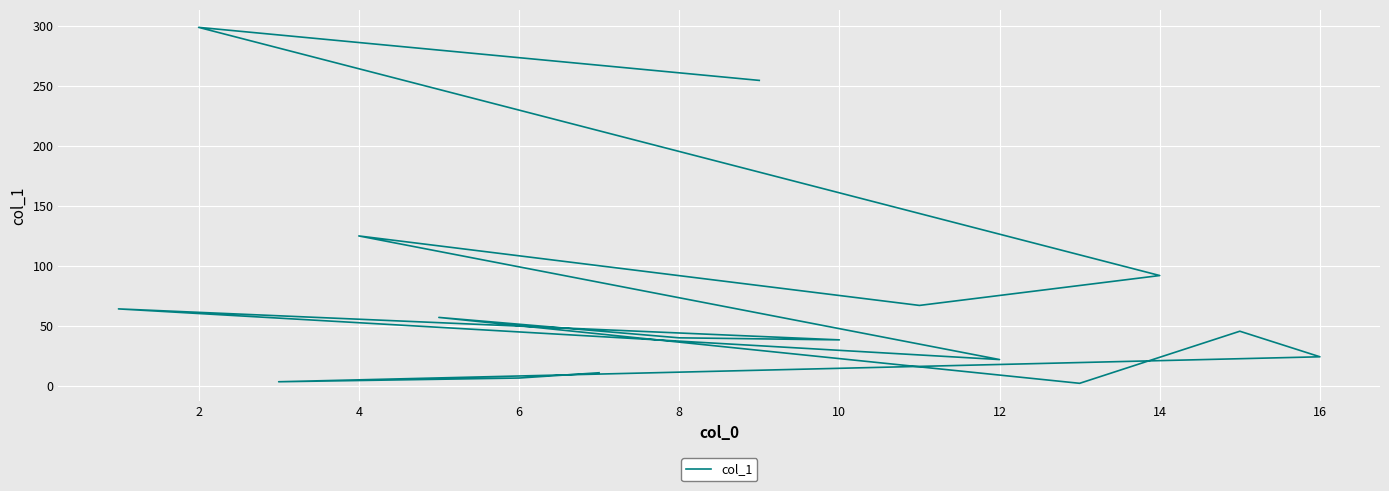

What is the change in value from 8 to 16?

-7.2